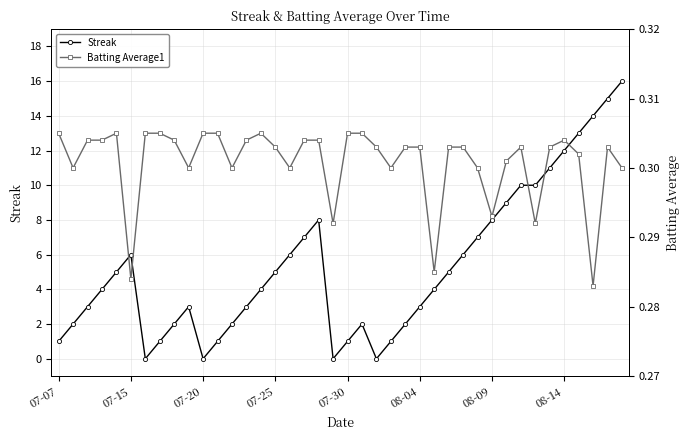

Reading right to left, list all the values displayed in this chart.

Streak: 16.0	15.0	14.0	13.0	12.0	11.0	10.0	10.0	9.0	8.0	7.0	6.0	5.0	4.0	3.0	2.0	1.0	0.0	2.0	1.0	0.0	8.0	7.0	6.0	5.0	4.0	3.0	2.0	1.0	0.0	3.0	2.0	1.0	0.0	6.0	5.0	4.0	3.0	2.0	1.0
Batting Average1: 0.3	0.3	0.3	0.3	0.3	0.3	0.3	0.3	0.3	0.3	0.3	0.3	0.3	0.3	0.3	0.3	0.3	0.3	0.3	0.3	0.3	0.3	0.3	0.3	0.3	0.3	0.3	0.3	0.3	0.3	0.3	0.3	0.3	0.3	0.3	0.3	0.3	0.3	0.3	0.3